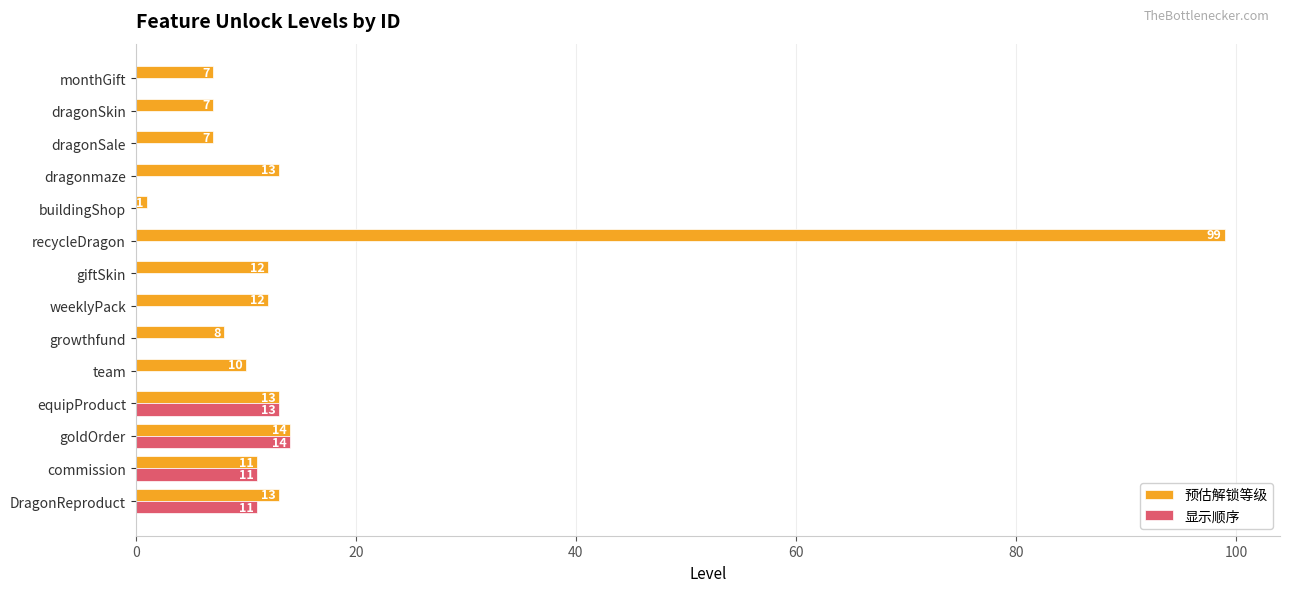

True or false: 显示顺序 has a value of 14 at goldOrder.

True